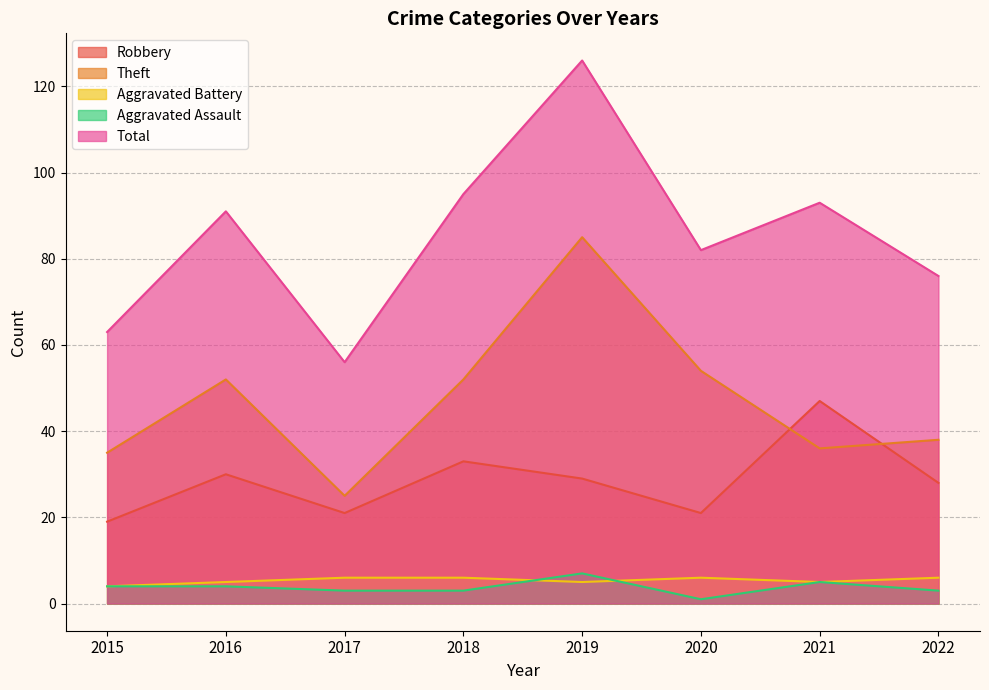

At which label does Aggravated Assault first exceed 4?

2019